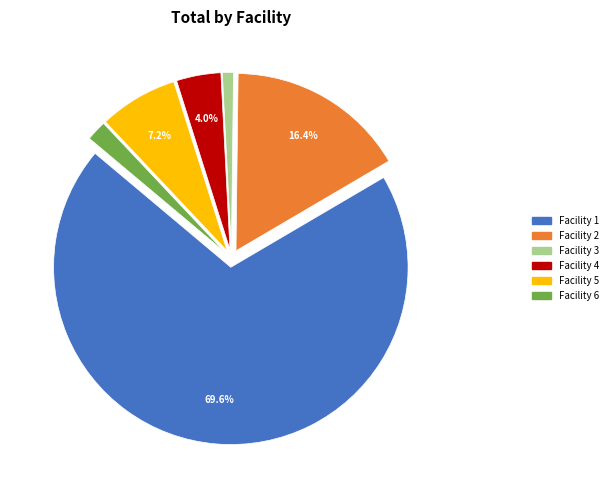

How many slices are in this pie chart?

6